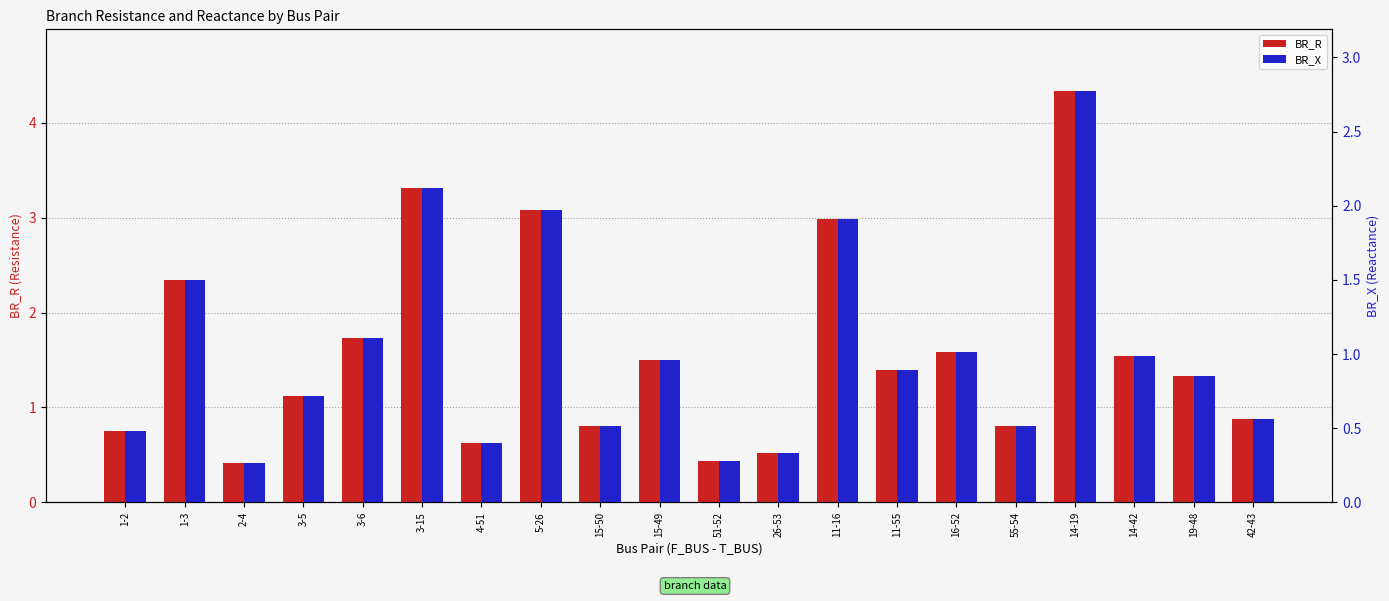

At 14-19, list the series in order from smallest to largest.

BR_X, BR_R